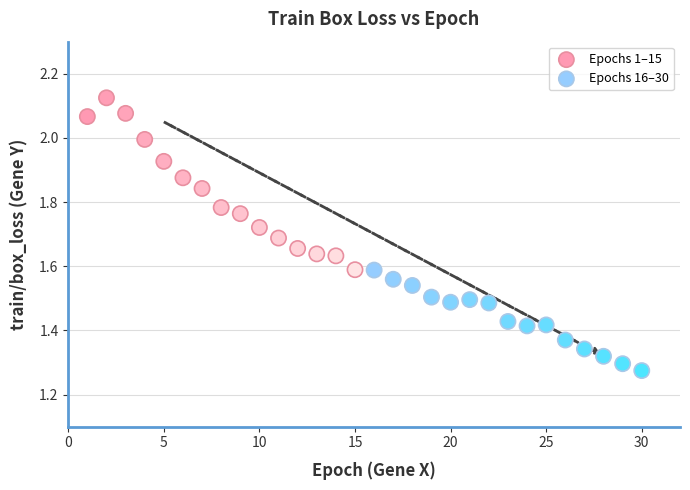

What are all the series names shown in the legend?

Epochs 1–15, Epochs 16–30